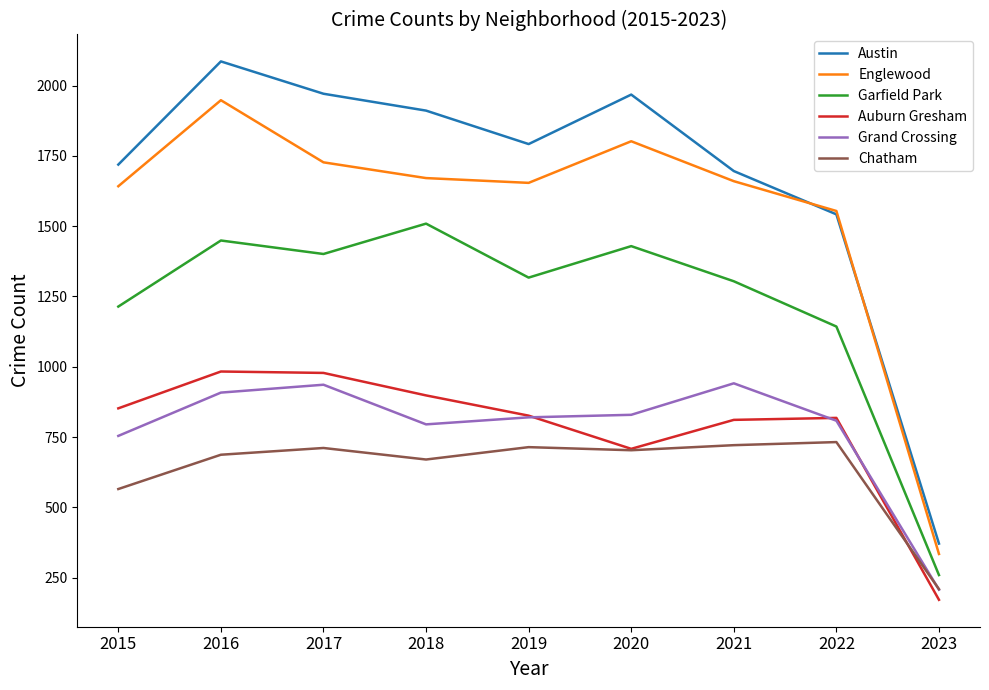

What is the difference between the maximum and minimum values in the Englewood series?

1614